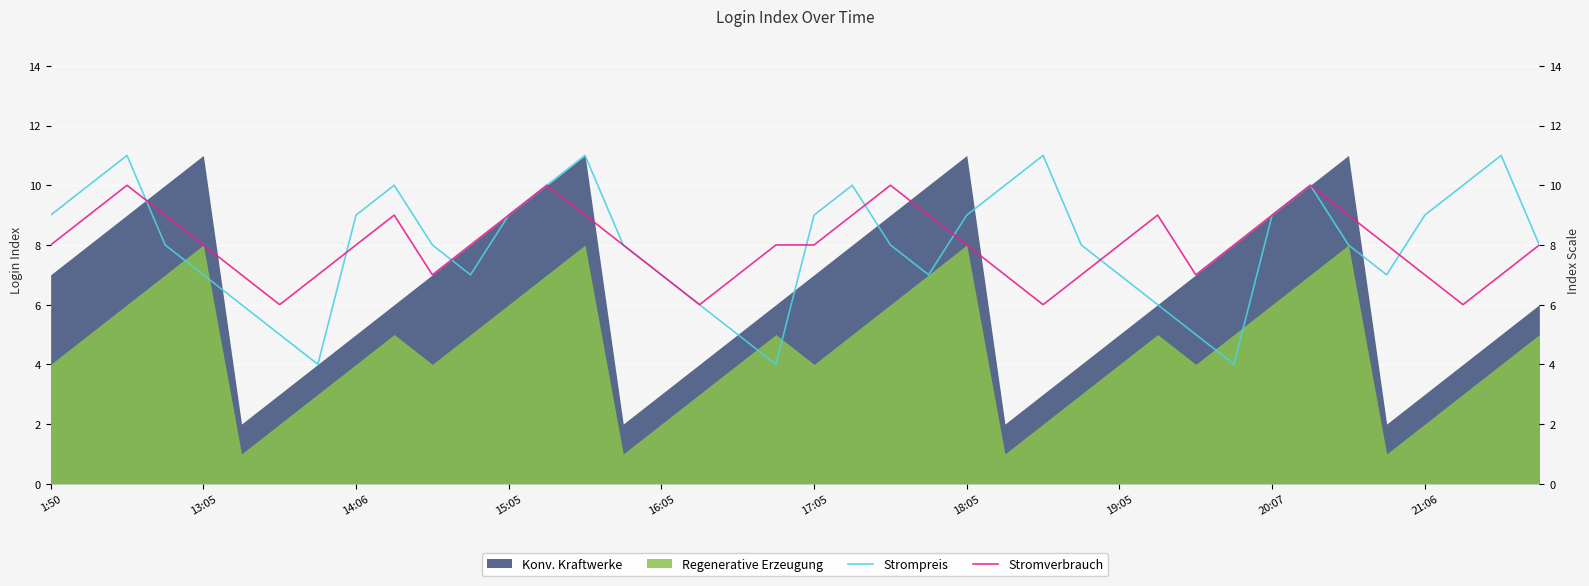

Is it true that Regenerative Erzeugung equals 1 at 21:06?

False